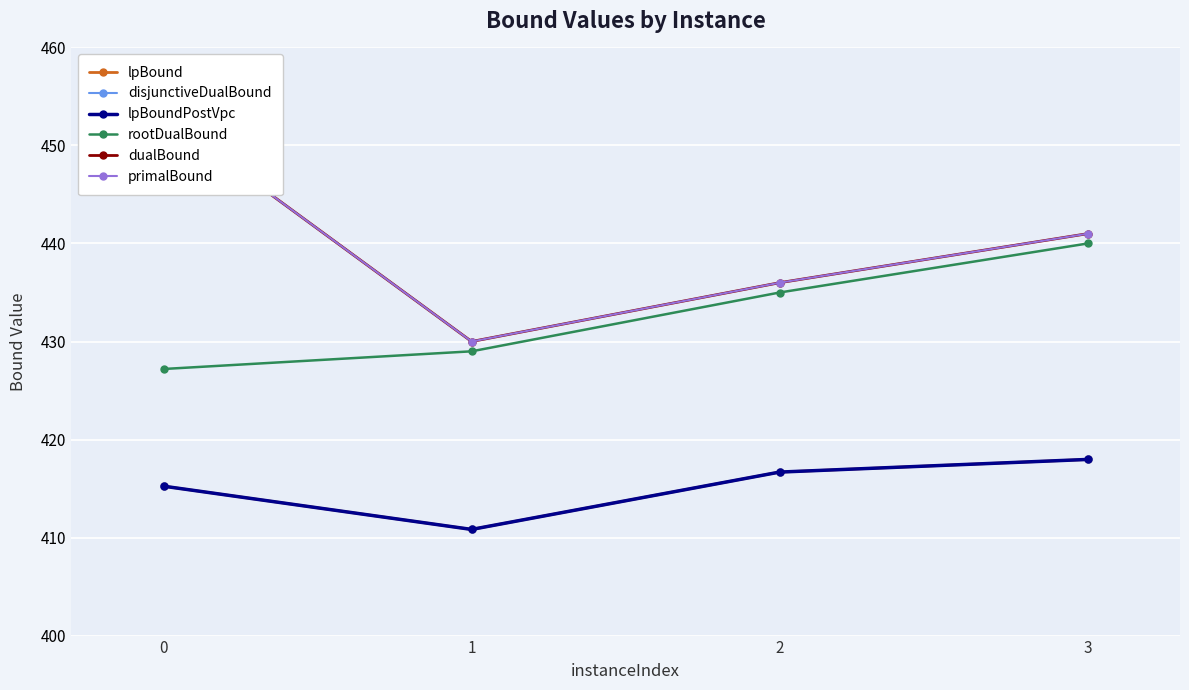

True or false: lpBoundPostVpc and dualBound intersect in this chart.

False